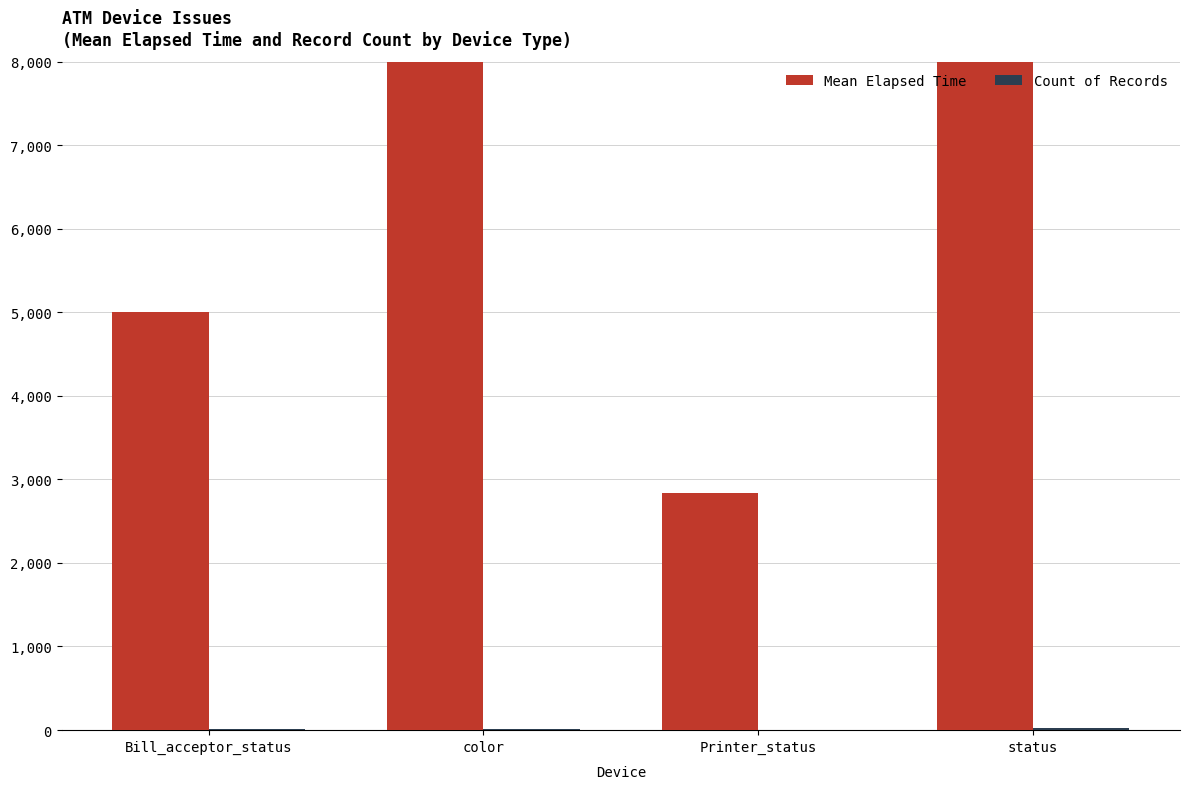

True or false: Mean Elapsed Time has a value of 19050 at color.

True